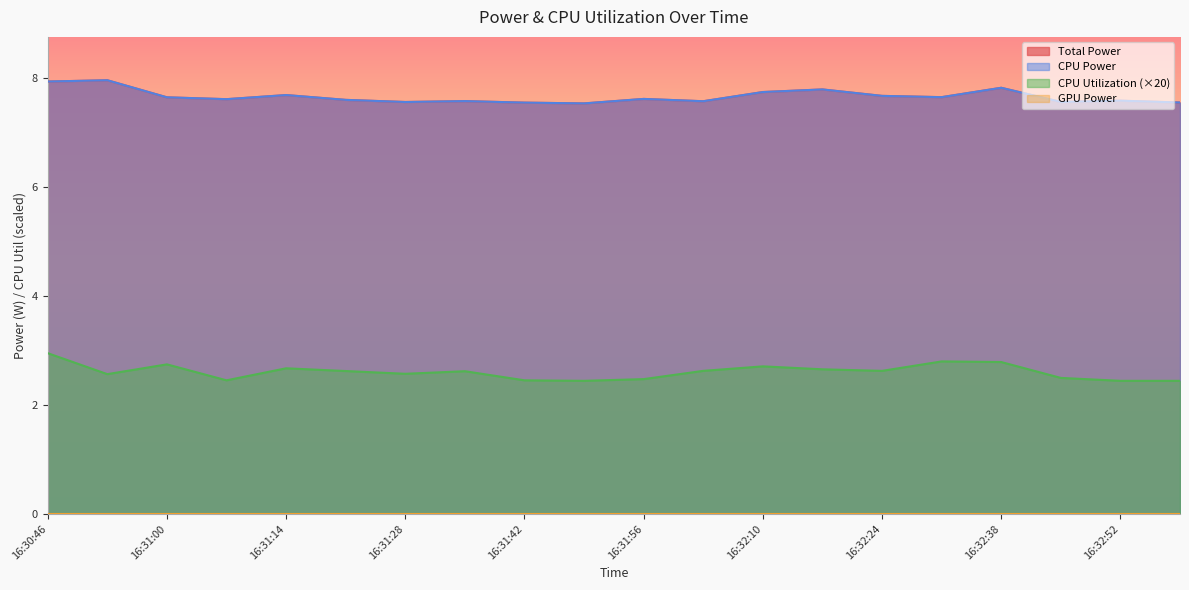

Which label corresponds to the largest value in the chart?

16:30:53